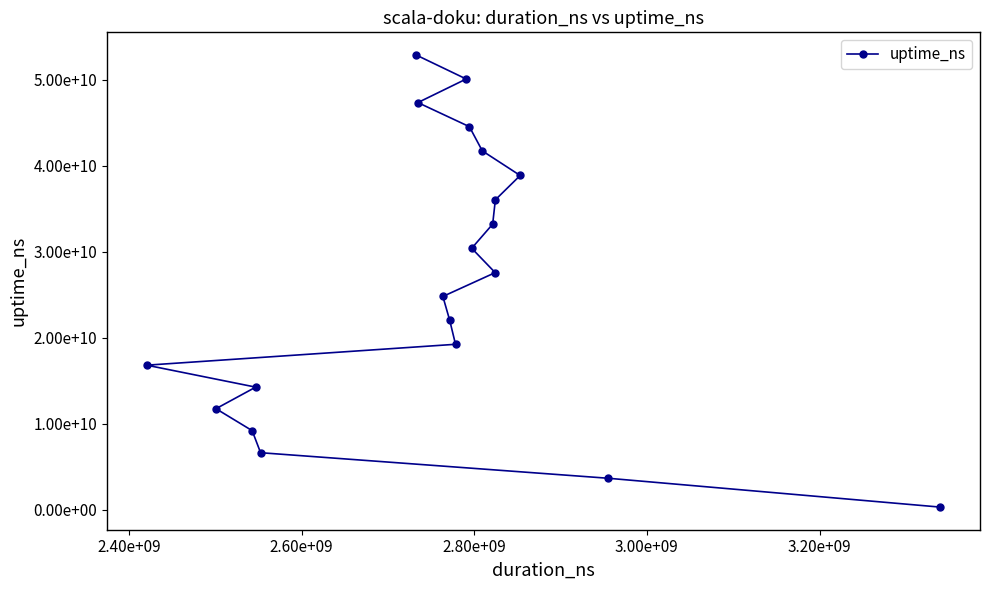

Is it true that the value at 7 is 12829640799?

False